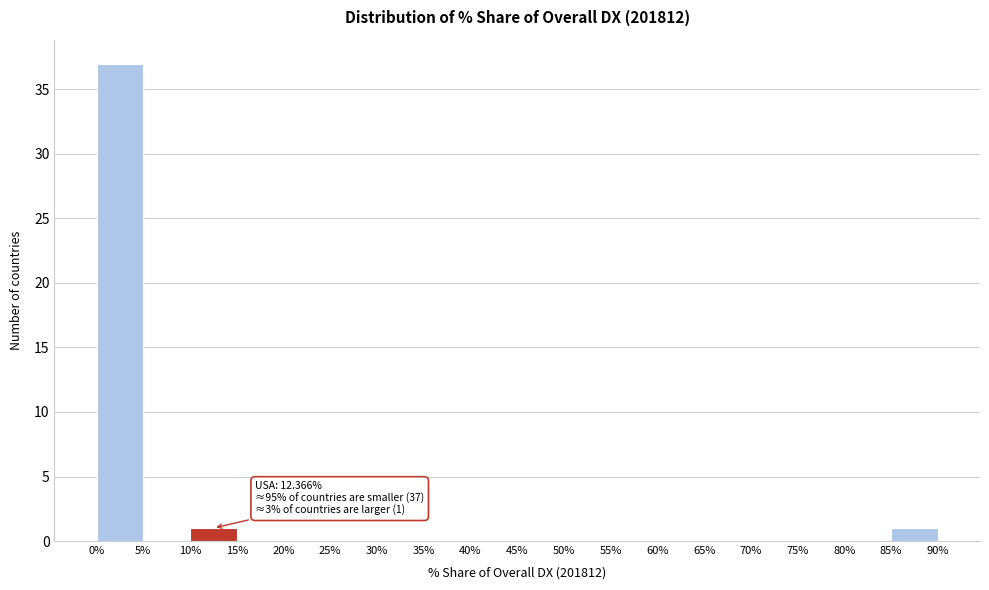

Which range on the x-axis has the tallest bar?

0% to 5%